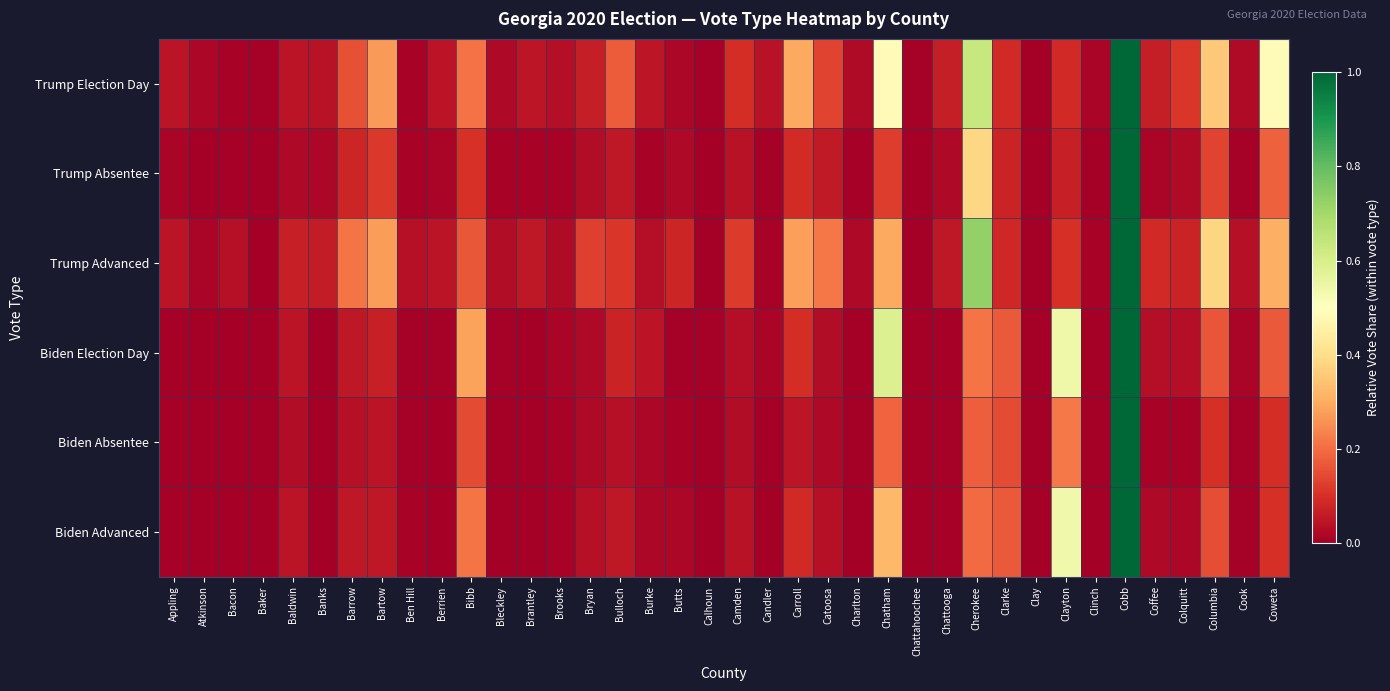

Reading left to right, extract all data points from this chart.

Trump Election Day: Appling=0.0	Atkinson=0.0	Bacon=0.0	Baker=0.0	Baldwin=0.0	Banks=0.0	Barrow=0.2	Bartow=0.3	Ben Hill=0.0	Berrien=0.0	Bibb=0.2	Bleckley=0.0	Brantley=0.0	Brooks=0.0	Bryan=0.1	Bulloch=0.2	Burke=0.0	Butts=0.0	Calhoun=0.0	Camden=0.1	Candler=0.0	Carroll=0.3	Catoosa=0.1	Charlton=0.0	Chatham=0.5	Chattahoochee=0.0	Chattooga=0.1	Cherokee=0.6	Clarke=0.1	Clay=0.0	Clayton=0.1	Clinch=0.0	Cobb=1.0	Coffee=0.1	Colquitt=0.1	Columbia=0.4	Cook=0.0	Coweta=0.5
Trump Absentee: Appling=0.0	Atkinson=0.0	Bacon=0.0	Baker=0.0	Baldwin=0.0	Banks=0.0	Barrow=0.1	Bartow=0.1	Ben Hill=0.0	Berrien=0.0	Bibb=0.1	Bleckley=0.0	Brantley=0.0	Brooks=0.0	Bryan=0.0	Bulloch=0.1	Burke=0.0	Butts=0.0	Calhoun=0.0	Camden=0.0	Candler=0.0	Carroll=0.1	Catoosa=0.1	Charlton=0.0	Chatham=0.1	Chattahoochee=0.0	Chattooga=0.0	Cherokee=0.4	Clarke=0.1	Clay=0.0	Clayton=0.1	Clinch=0.0	Cobb=1.0	Coffee=0.0	Colquitt=0.0	Columbia=0.1	Cook=0.0	Coweta=0.2
Trump Advanced: Appling=0.0	Atkinson=0.0	Bacon=0.0	Baker=0.0	Baldwin=0.1	Banks=0.1	Barrow=0.2	Bartow=0.3	Ben Hill=0.0	Berrien=0.0	Bibb=0.2	Bleckley=0.0	Brantley=0.1	Brooks=0.0	Bryan=0.1	Bulloch=0.1	Burke=0.0	Butts=0.1	Calhoun=0.0	Camden=0.1	Candler=0.0	Carroll=0.3	Catoosa=0.2	Charlton=0.0	Chatham=0.3	Chattahoochee=0.0	Chattooga=0.1	Cherokee=0.7	Clarke=0.1	Clay=0.0	Clayton=0.1	Clinch=0.0	Cobb=1.0	Coffee=0.1	Colquitt=0.1	Columbia=0.4	Cook=0.0	Coweta=0.3
Biden Election Day: Appling=0.0	Atkinson=0.0	Bacon=0.0	Baker=0.0	Baldwin=0.0	Banks=0.0	Barrow=0.1	Bartow=0.1	Ben Hill=0.0	Berrien=0.0	Bibb=0.3	Bleckley=0.0	Brantley=0.0	Brooks=0.0	Bryan=0.0	Bulloch=0.1	Burke=0.0	Butts=0.0	Calhoun=0.0	Camden=0.0	Candler=0.0	Carroll=0.1	Catoosa=0.0	Charlton=0.0	Chatham=0.6	Chattahoochee=0.0	Chattooga=0.0	Cherokee=0.2	Clarke=0.2	Clay=0.0	Clayton=0.5	Clinch=0.0	Cobb=1.0	Coffee=0.0	Colquitt=0.0	Columbia=0.2	Cook=0.0	Coweta=0.2
Biden Absentee: Appling=0.0	Atkinson=0.0	Bacon=0.0	Baker=0.0	Baldwin=0.0	Banks=0.0	Barrow=0.0	Bartow=0.0	Ben Hill=0.0	Berrien=0.0	Bibb=0.1	Bleckley=0.0	Brantley=0.0	Brooks=0.0	Bryan=0.0	Bulloch=0.0	Burke=0.0	Butts=0.0	Calhoun=0.0	Camden=0.0	Candler=0.0	Carroll=0.0	Catoosa=0.0	Charlton=0.0	Chatham=0.2	Chattahoochee=0.0	Chattooga=0.0	Cherokee=0.2	Clarke=0.1	Clay=0.0	Clayton=0.2	Clinch=0.0	Cobb=1.0	Coffee=0.0	Colquitt=0.0	Columbia=0.1	Cook=0.0	Coweta=0.1
Biden Advanced: Appling=0.0	Atkinson=0.0	Bacon=0.0	Baker=0.0	Baldwin=0.0	Banks=0.0	Barrow=0.1	Bartow=0.1	Ben Hill=0.0	Berrien=0.0	Bibb=0.2	Bleckley=0.0	Brantley=0.0	Brooks=0.0	Bryan=0.0	Bulloch=0.1	Burke=0.0	Butts=0.0	Calhoun=0.0	Camden=0.0	Candler=0.0	Carroll=0.1	Catoosa=0.0	Charlton=0.0	Chatham=0.3	Chattahoochee=0.0	Chattooga=0.0	Cherokee=0.2	Clarke=0.2	Clay=0.0	Clayton=0.5	Clinch=0.0	Cobb=1.0	Coffee=0.0	Colquitt=0.0	Columbia=0.2	Cook=0.0	Coweta=0.1